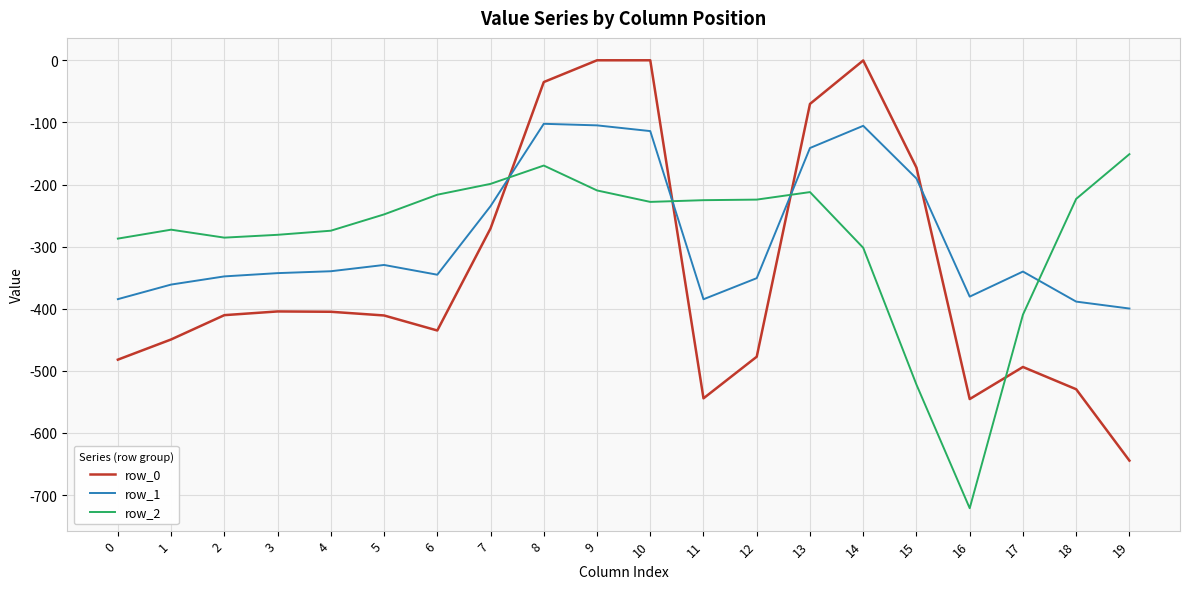

Which category has the lowest value in the row_0 series?

19